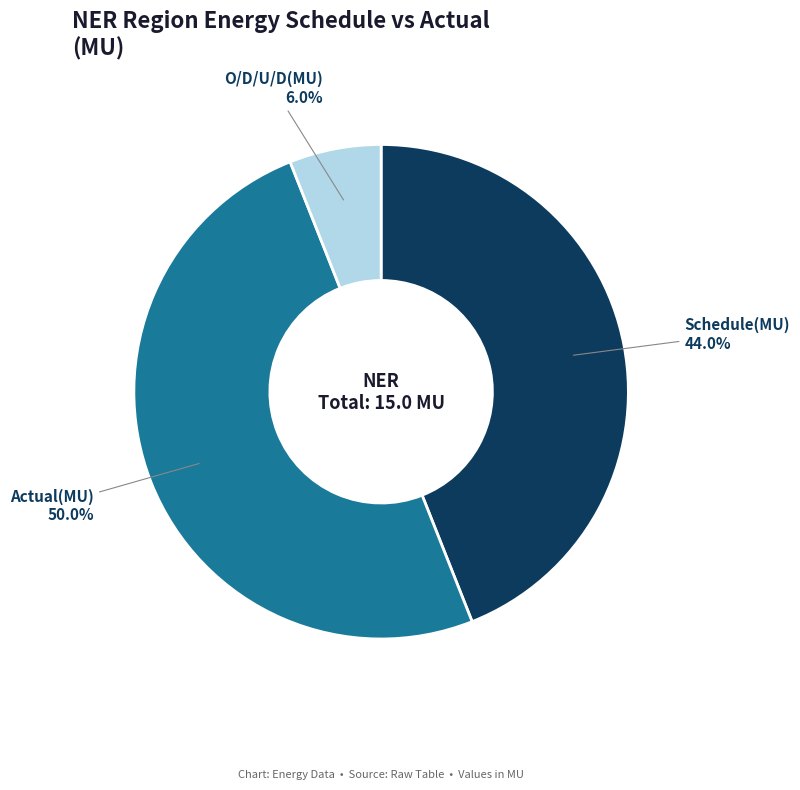

Which slice is the smallest?

O/D/U/D(MU)